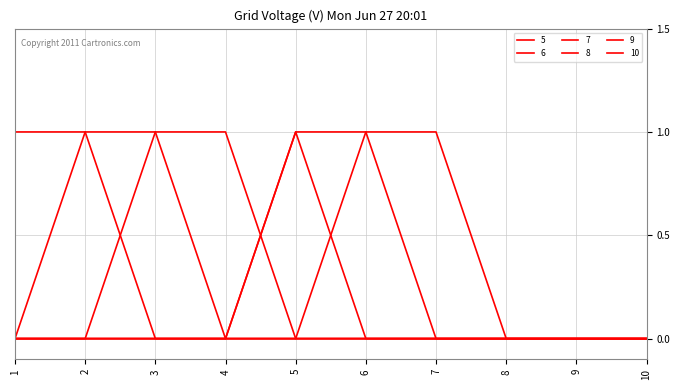

Which series has the largest total across all categories?

5